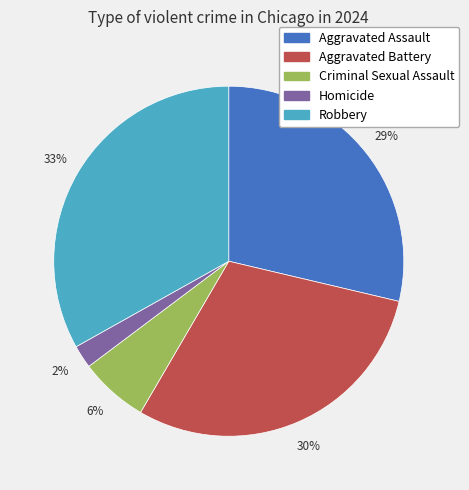

What is the largest slice in the pie chart?

Robbery